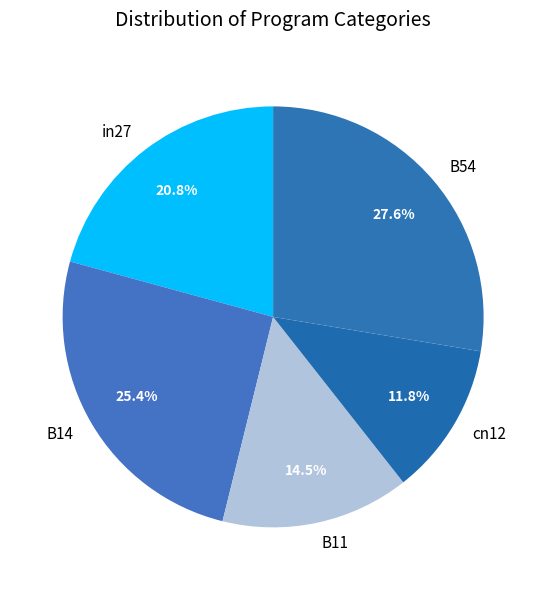

Is there a majority slice in this chart?

No